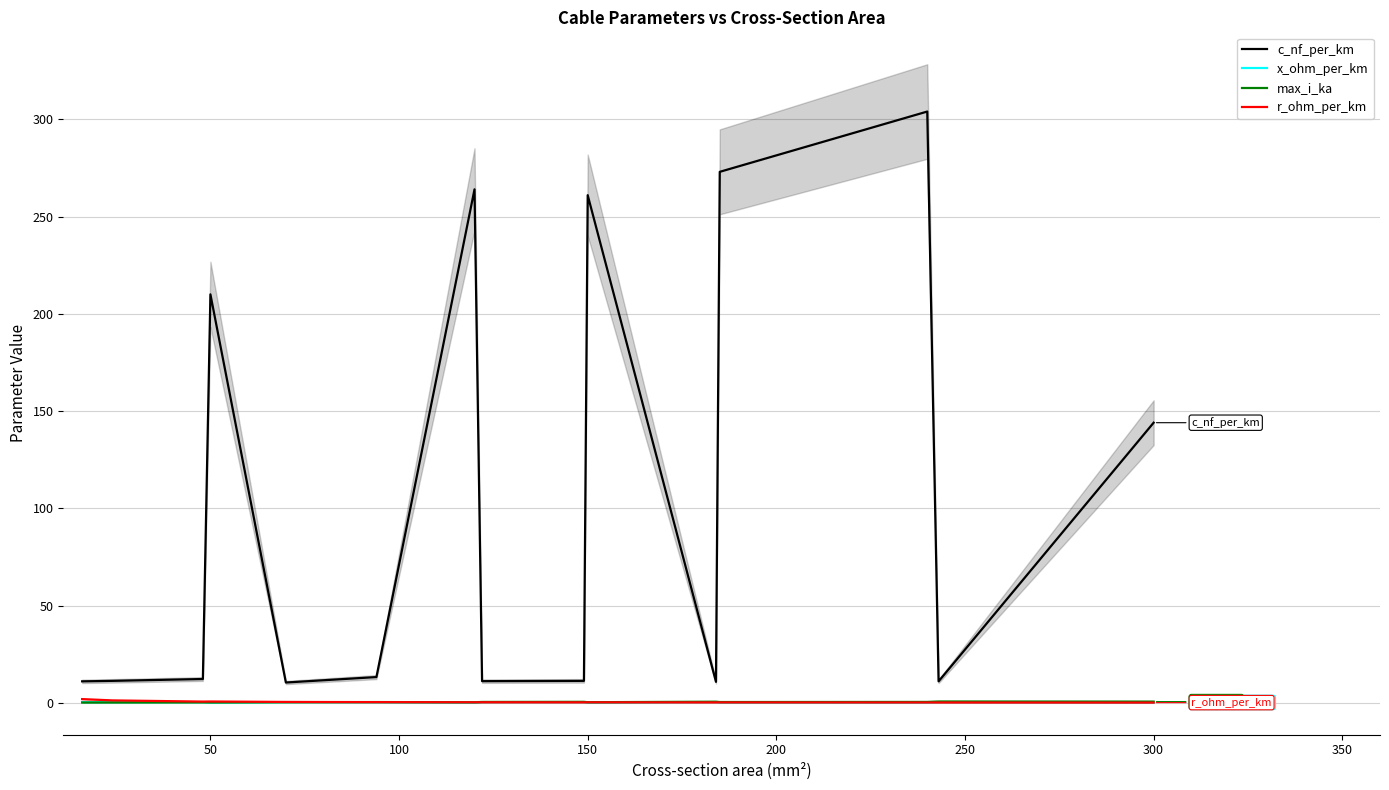

What are all the series names shown in the legend?

c_nf_per_km, x_ohm_per_km, max_i_ka, r_ohm_per_km